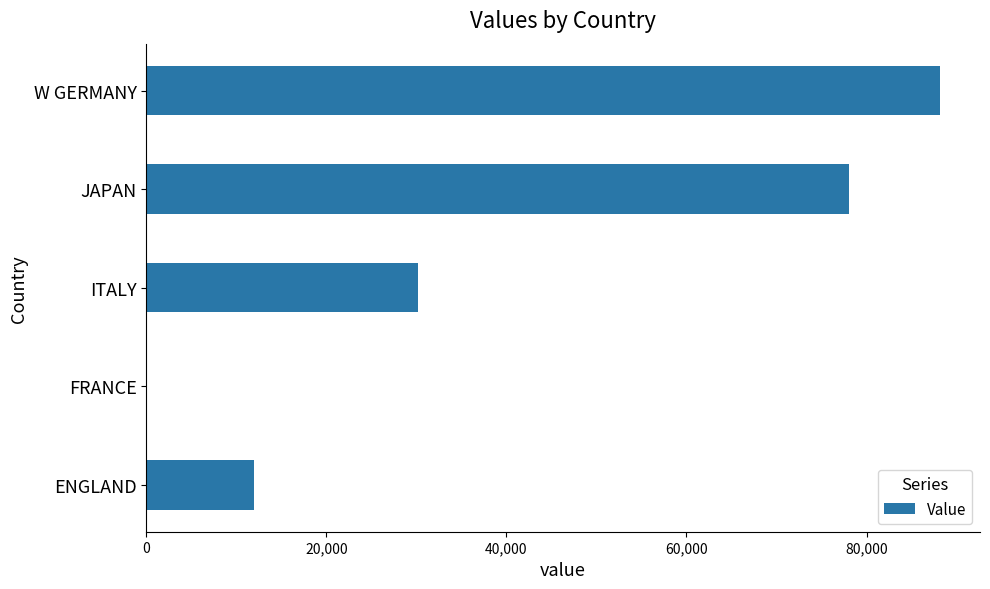

What is the change in value from ENGLAND to FRANCE?

-12000